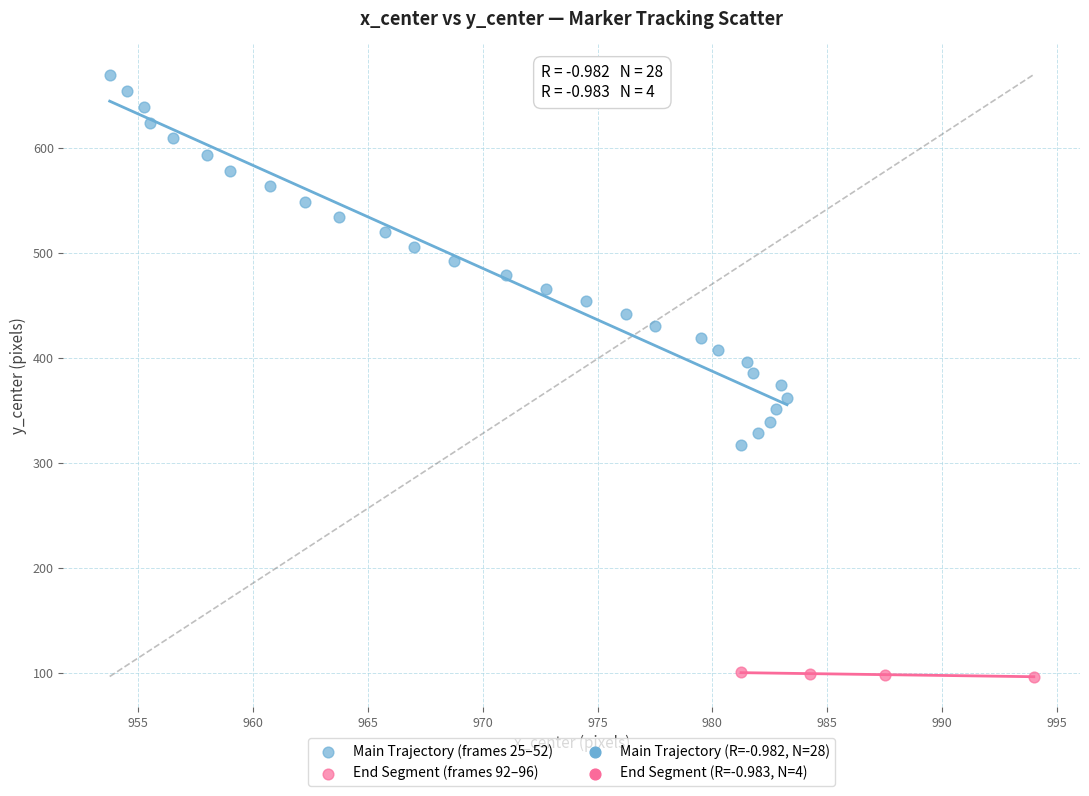

Which series has the largest Y range (max minus min)?

Main Trajectory (frames 25–52)